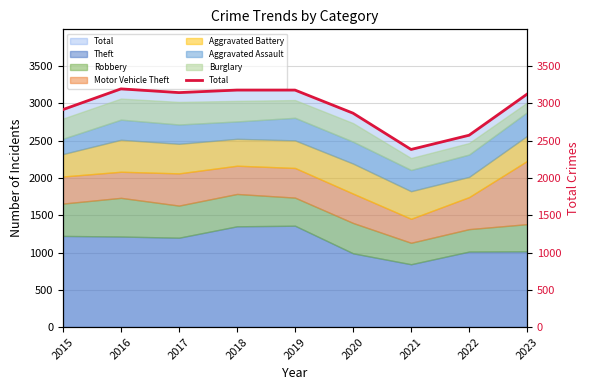

List the labels in order of value, largest first.

2016, 2018, 2019, 2017, 2023, 2015, 2020, 2022, 2021